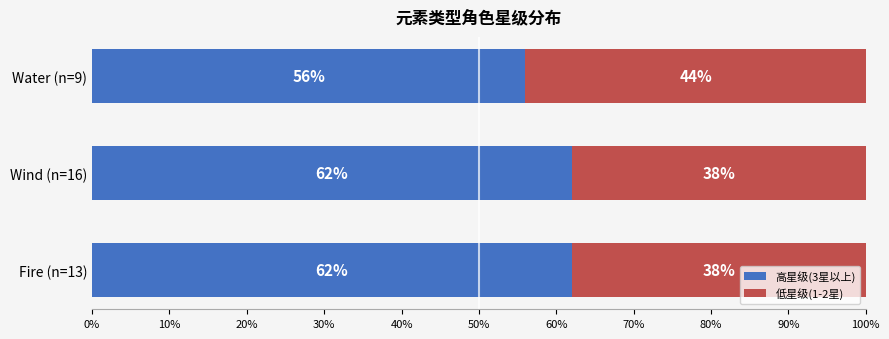

What is the minimum value for 高星级(3星以上)?

56